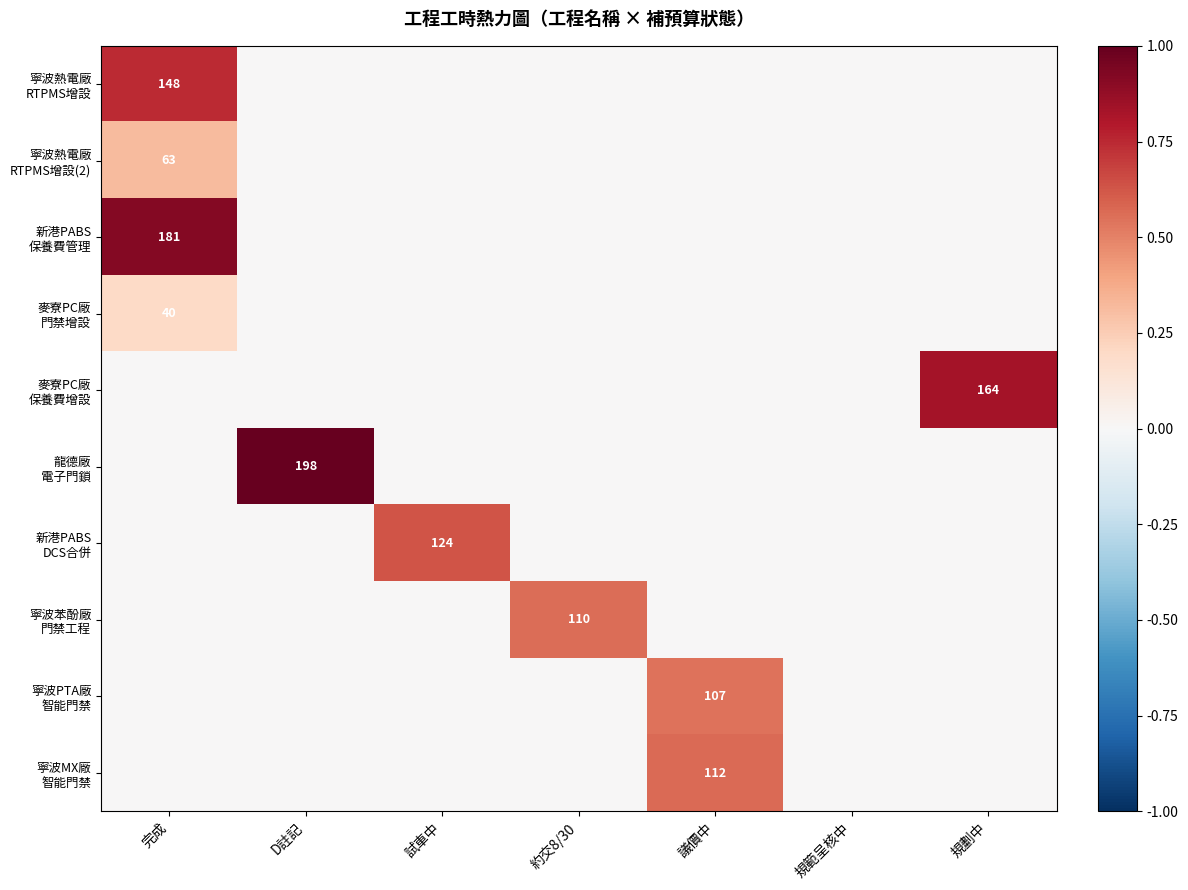

Between 完成 and 規範呈核中, which series saw the biggest shift?

新港PABS 保養費管理